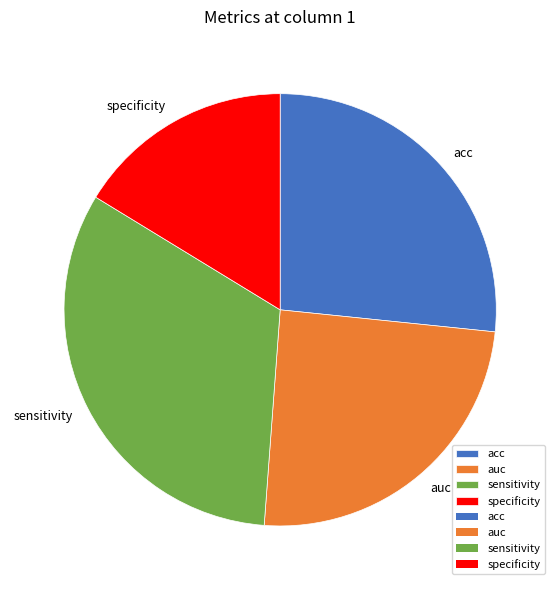

The acc slice represents 15% of the pie. True or false?

False